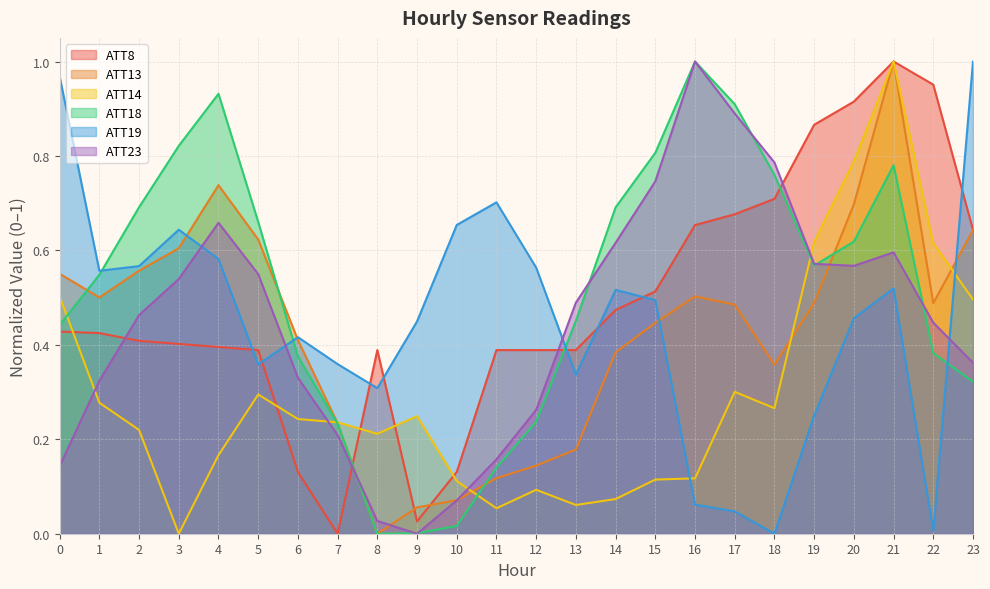

How many times do ATT8 and ATT18 cross each other?

3